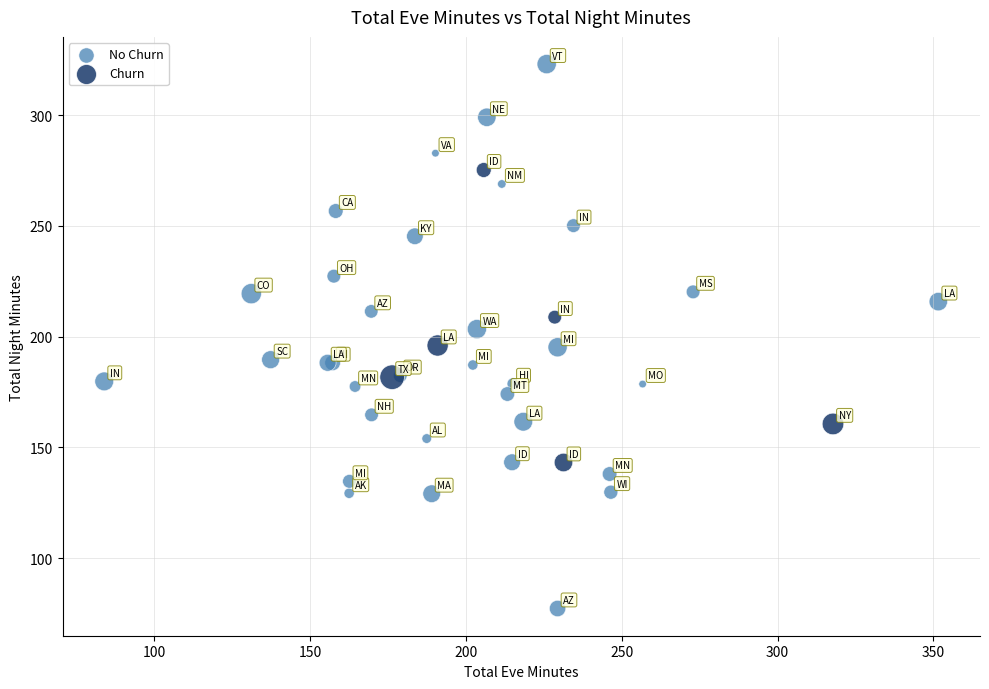

Which series has the widest spread of Y values?

No Churn